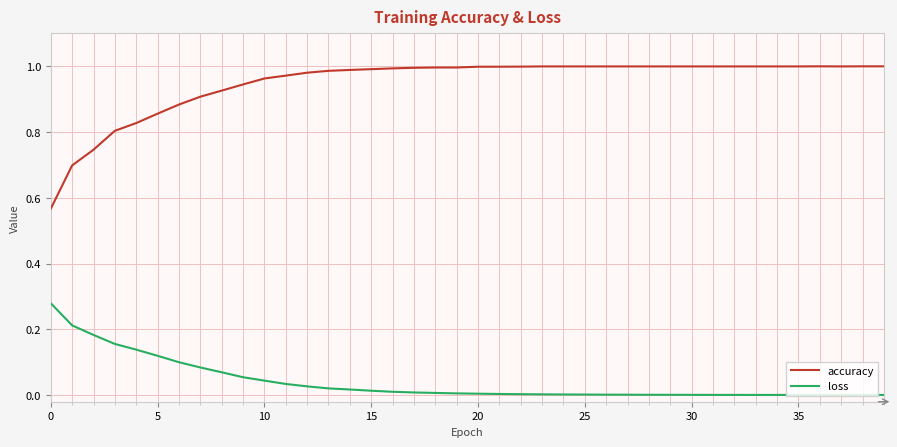

List the series in order of their overall mean, highest first.

accuracy, loss